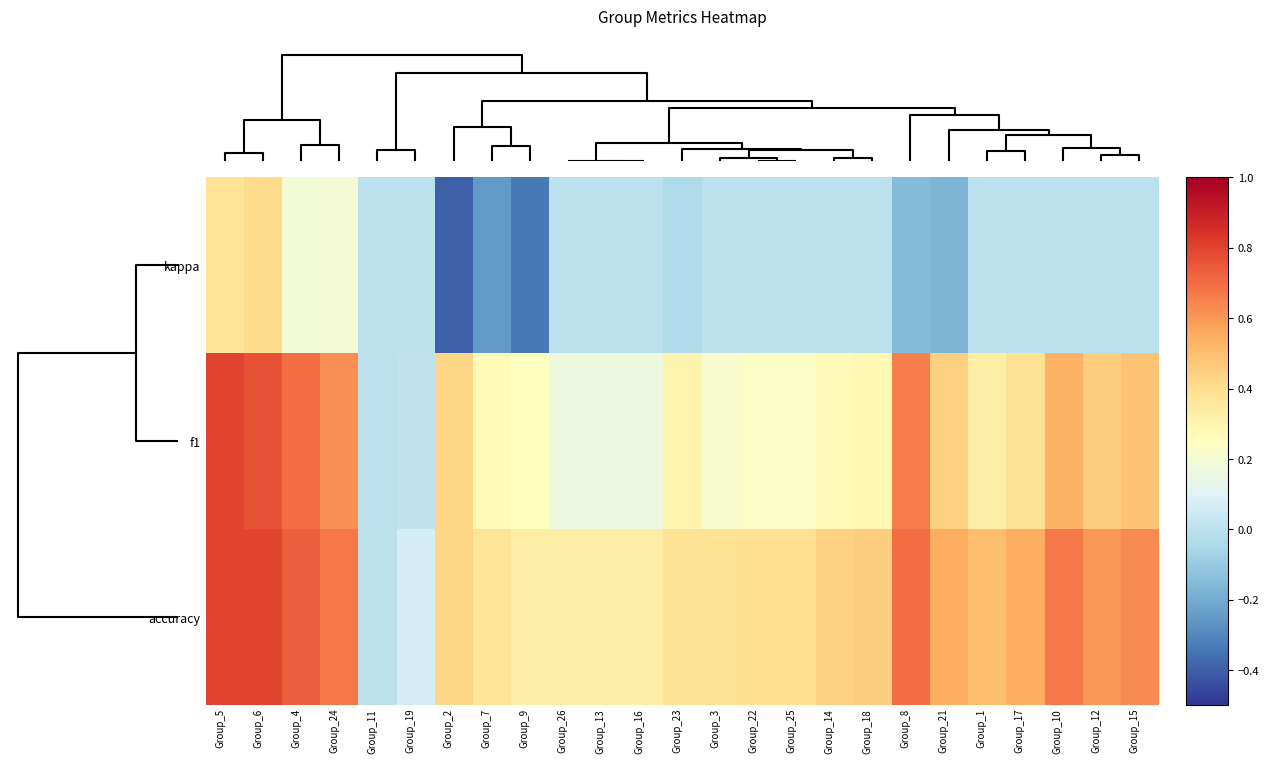

Rank the series by their average value, from lowest to highest.

kappa, f1, accuracy